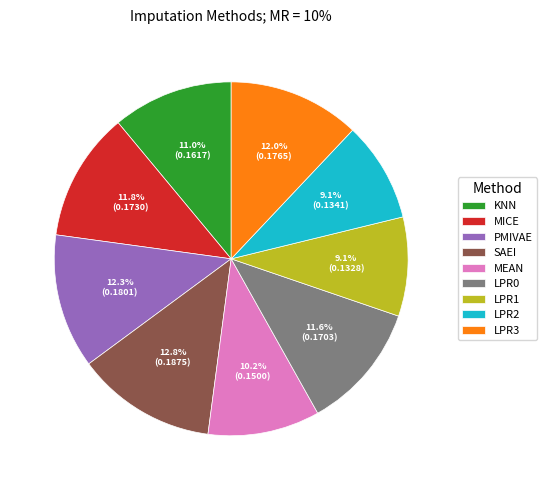

Count the number of slices in the pie.

9